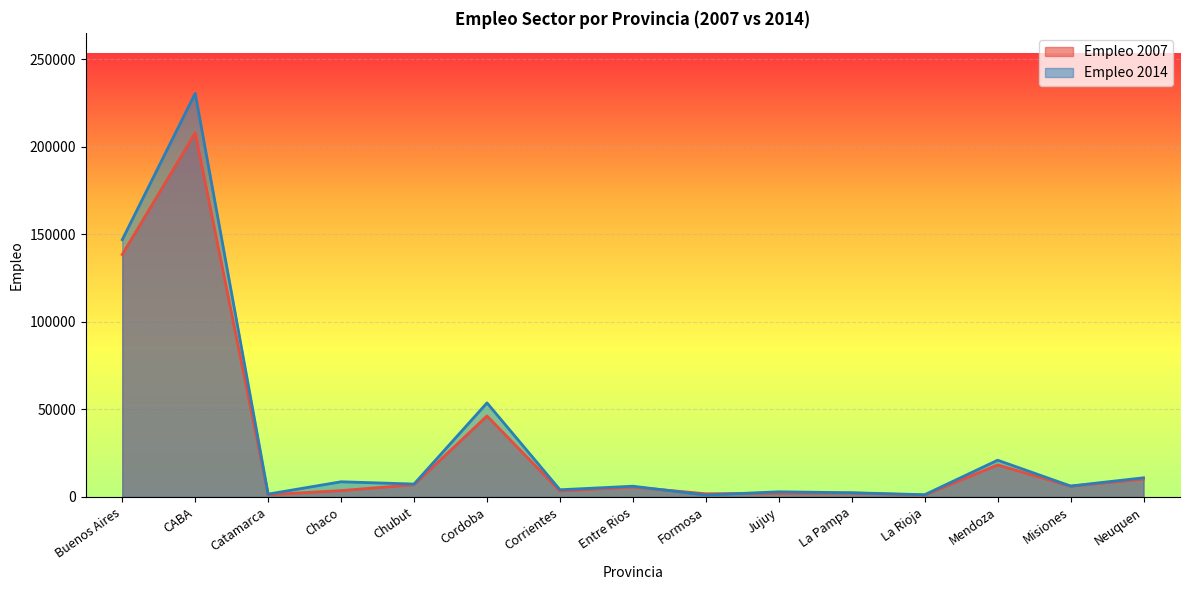

Between which two adjacent categories do Empleo 2007 and Empleo 2014 first intersect?

Entre Rios and Formosa